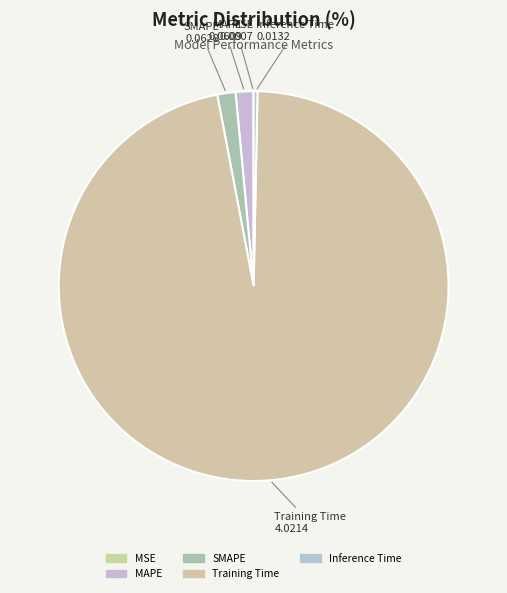

What is the majority slice?

Training Time